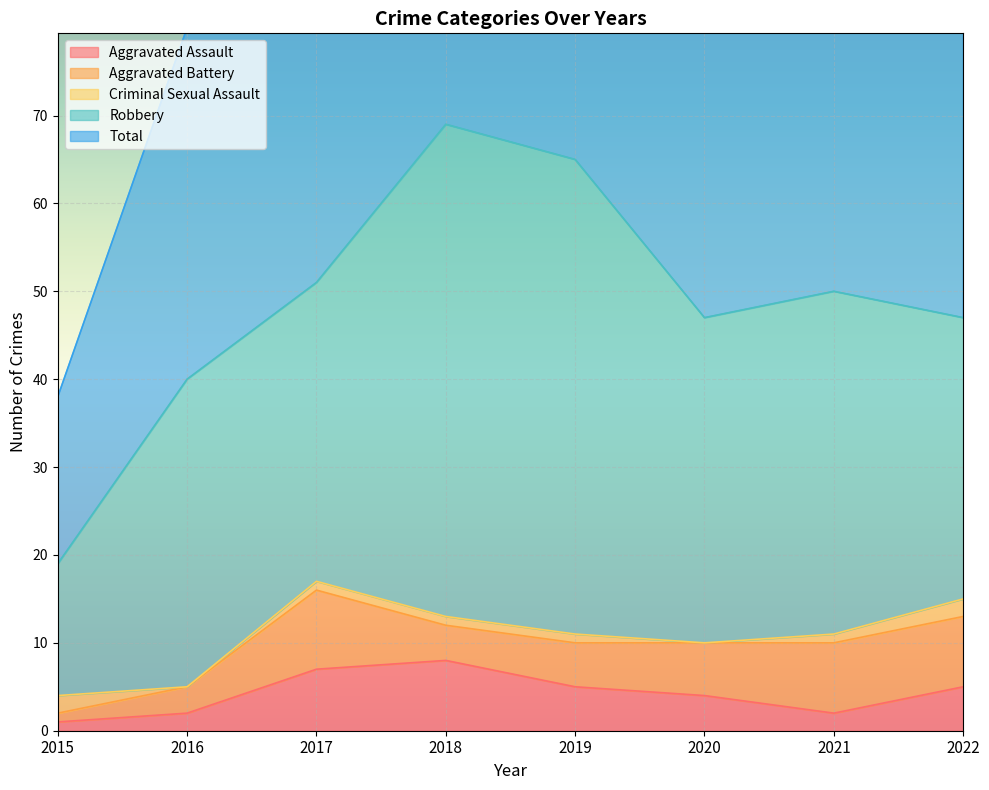

Reading left to right, list all the values displayed in this chart.

Aggravated Assault: 1	2	7	8	5	4	2	5
Aggravated Battery: 1	3	9	4	5	6	8	8
Criminal Sexual Assault: 2	0	1	1	1	0	1	2
Robbery: 15	35	34	56	54	37	39	32
Total: 19	40	51	69	65	47	50	48